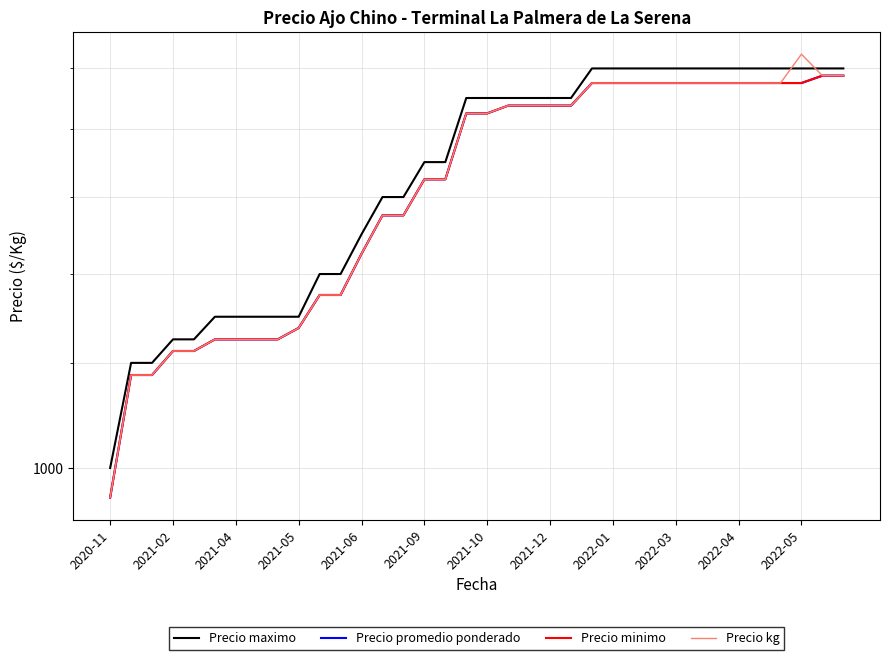

What is the total value across all series at 2020-11?

3850